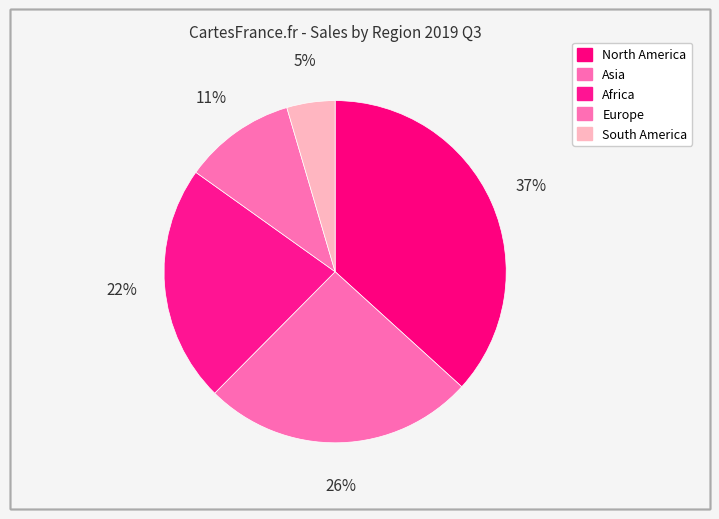

Count the number of slices in the pie.

5